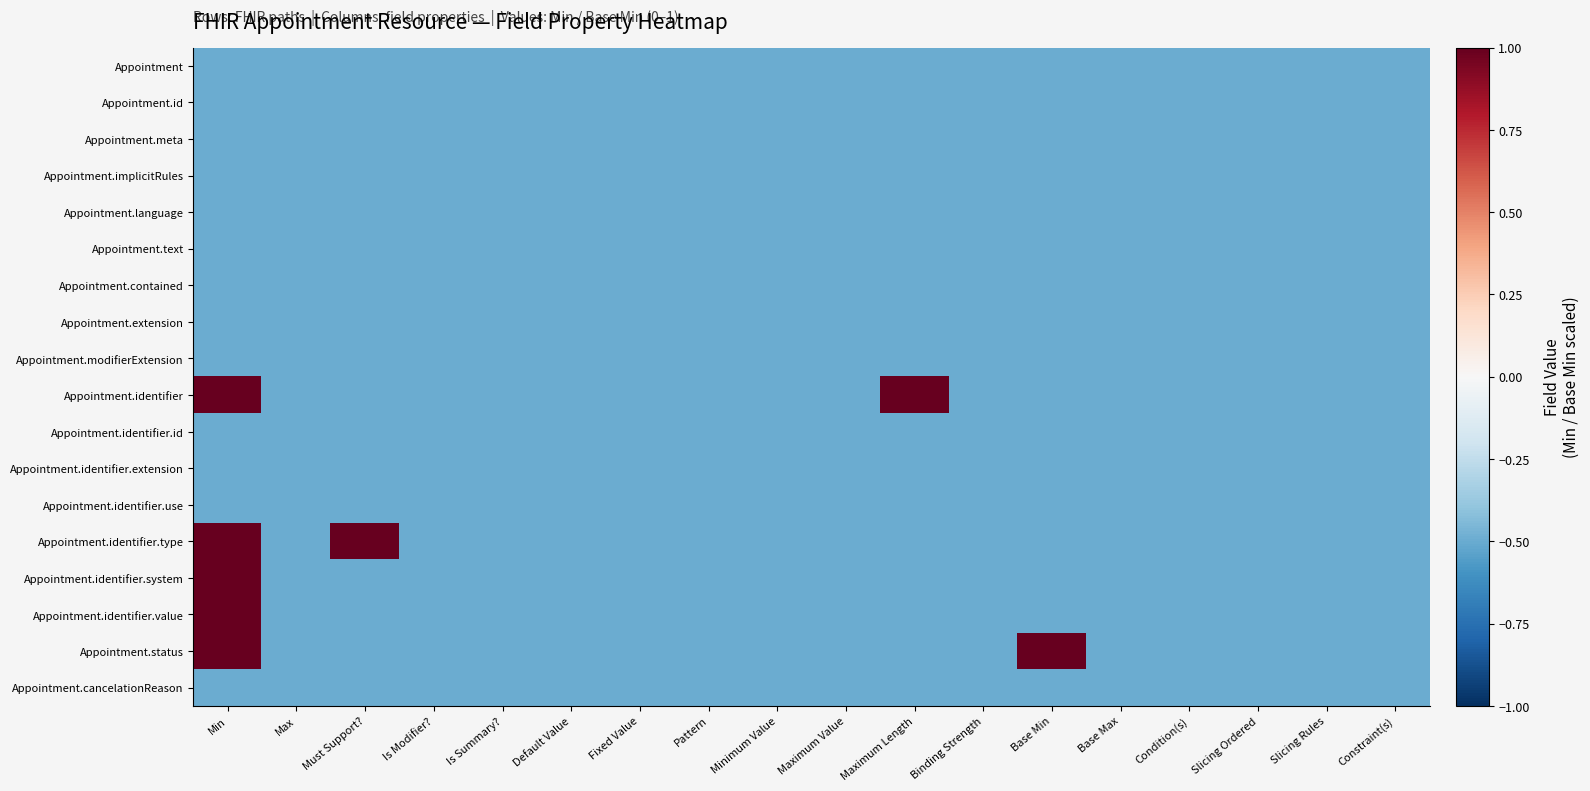

How many categories are shown in the chart?

18